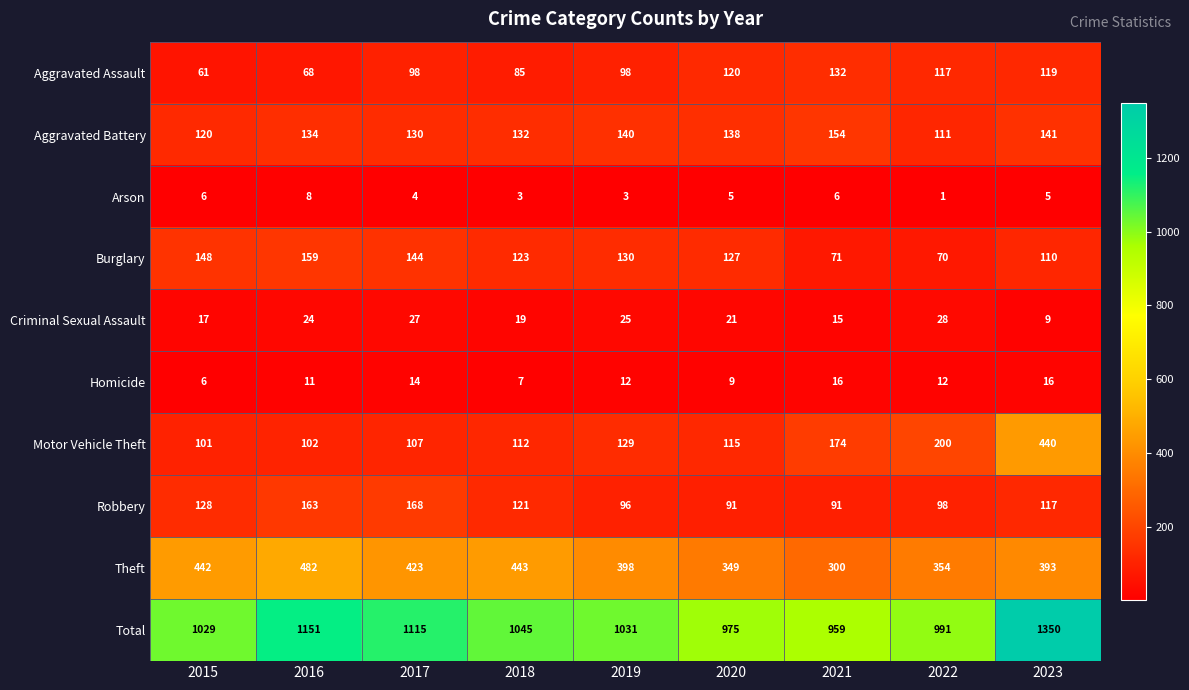

How many values in the Motor Vehicle Theft series are below 115?

4